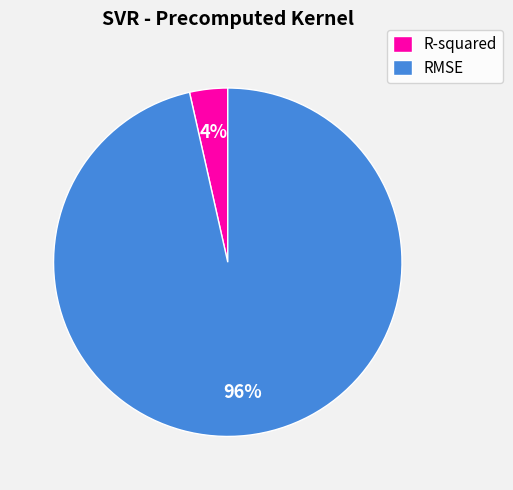

Between RMSE and R-squared, which is larger?

RMSE